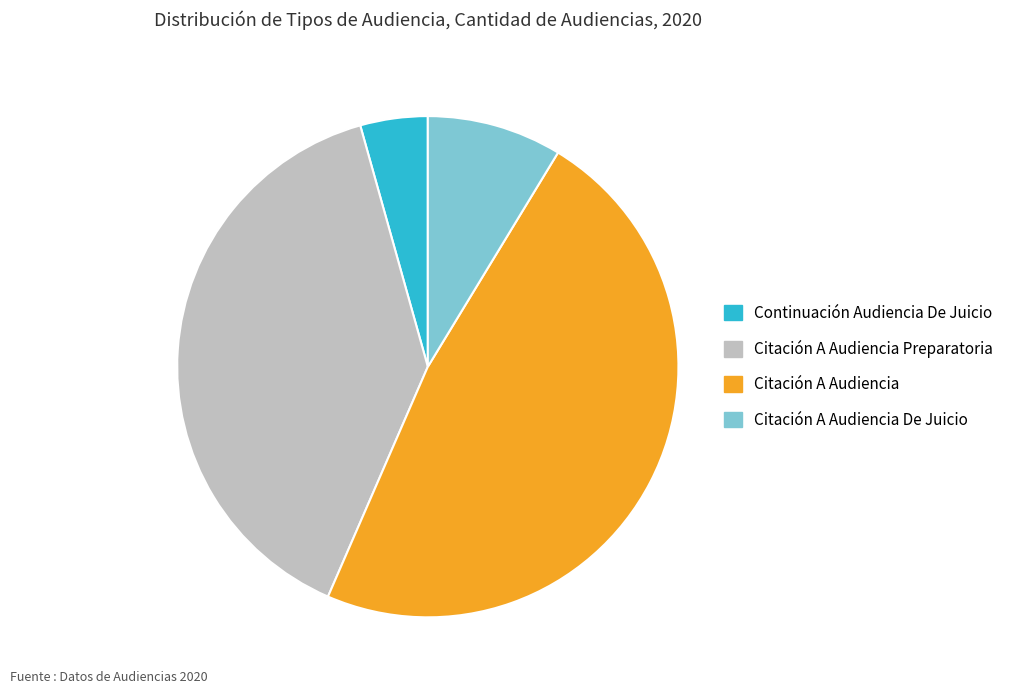

How many slices are in this pie chart?

4